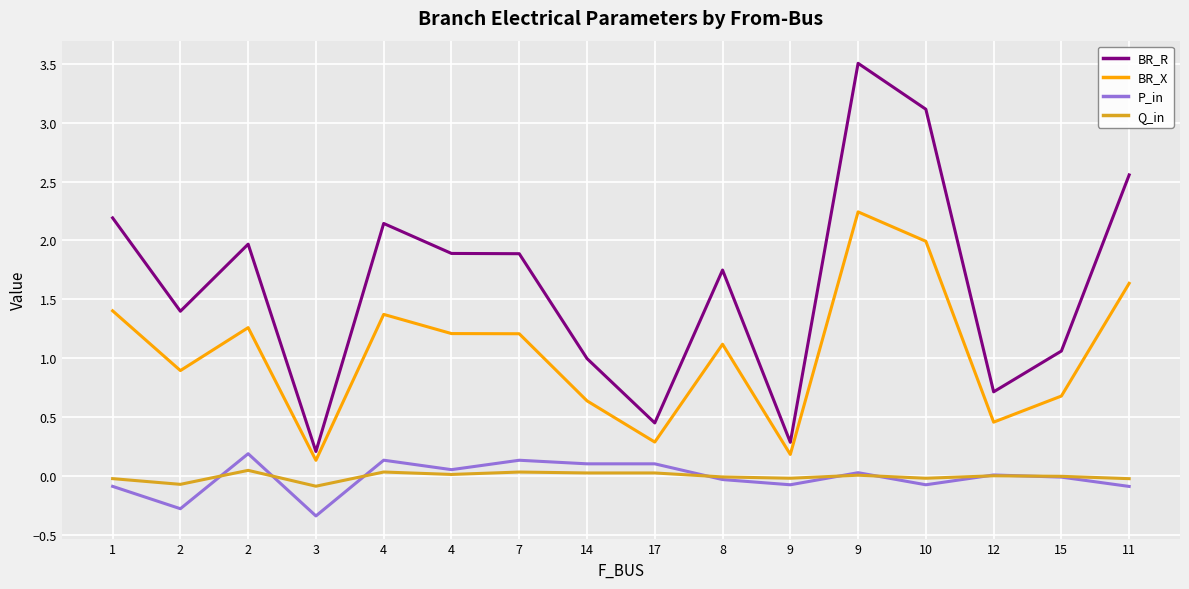

The P_in series shows -0.1 at 1. True or false?

True